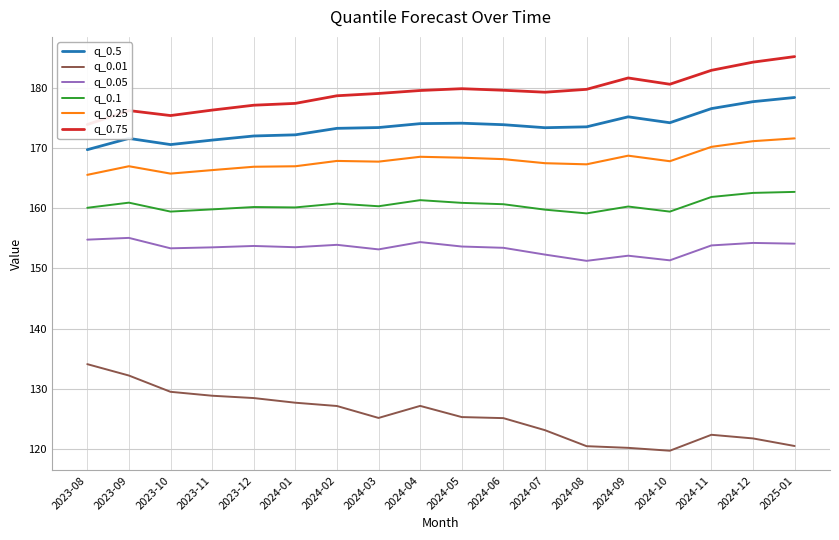

Where is the first local minimum for q_0.01?

2024-03